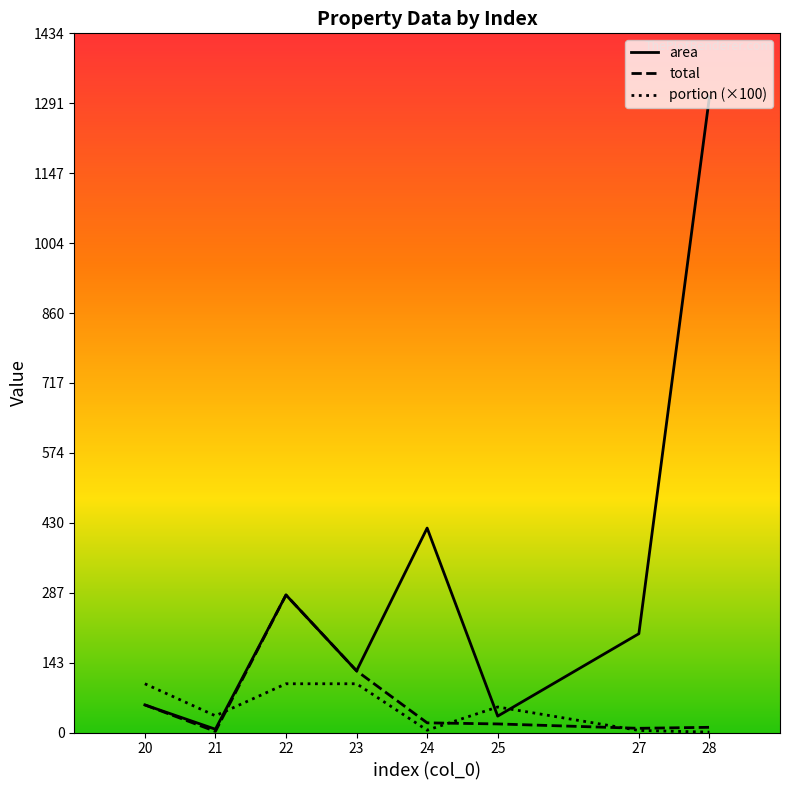

Rank the series by their maximum value, from highest to lowest.

area, total, portion (×100)